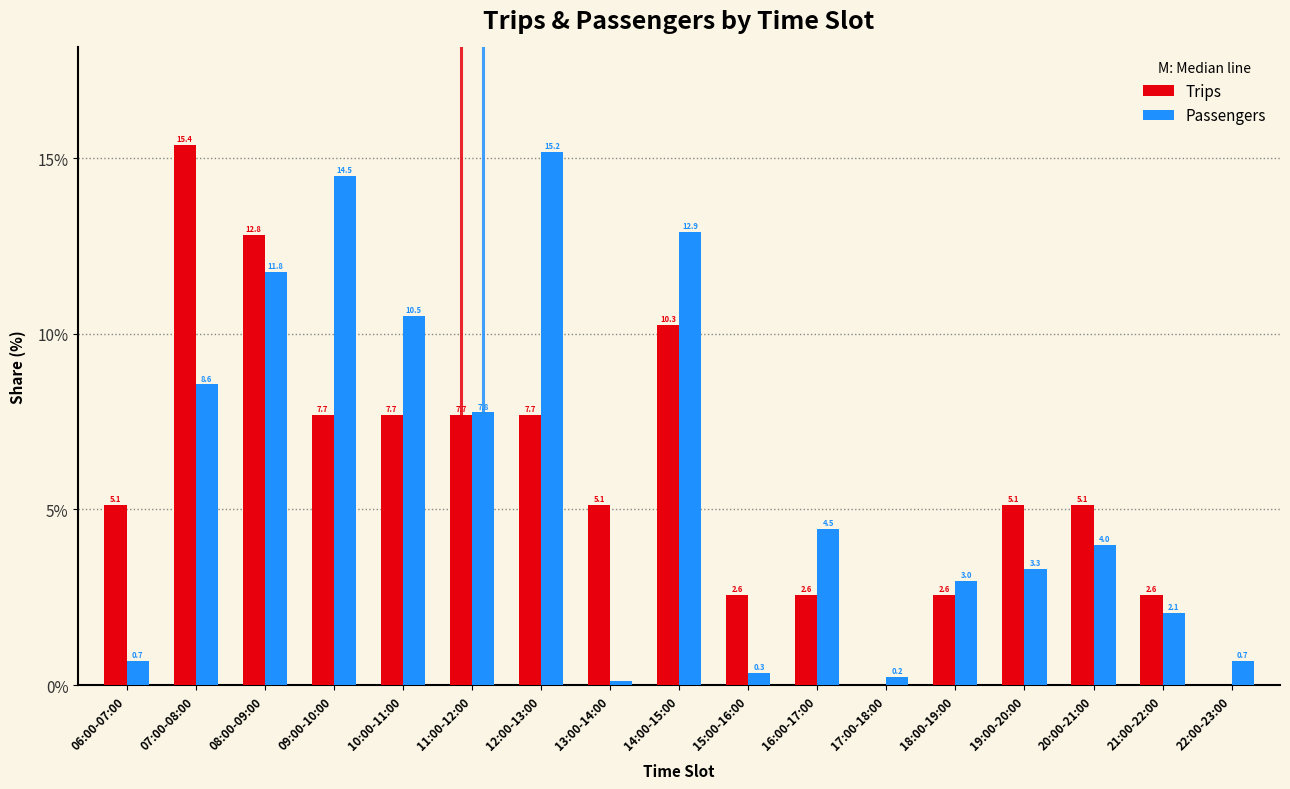

What is the sum of the Passengers values at 17:00-18:00 and 10:00-11:00?

10.7